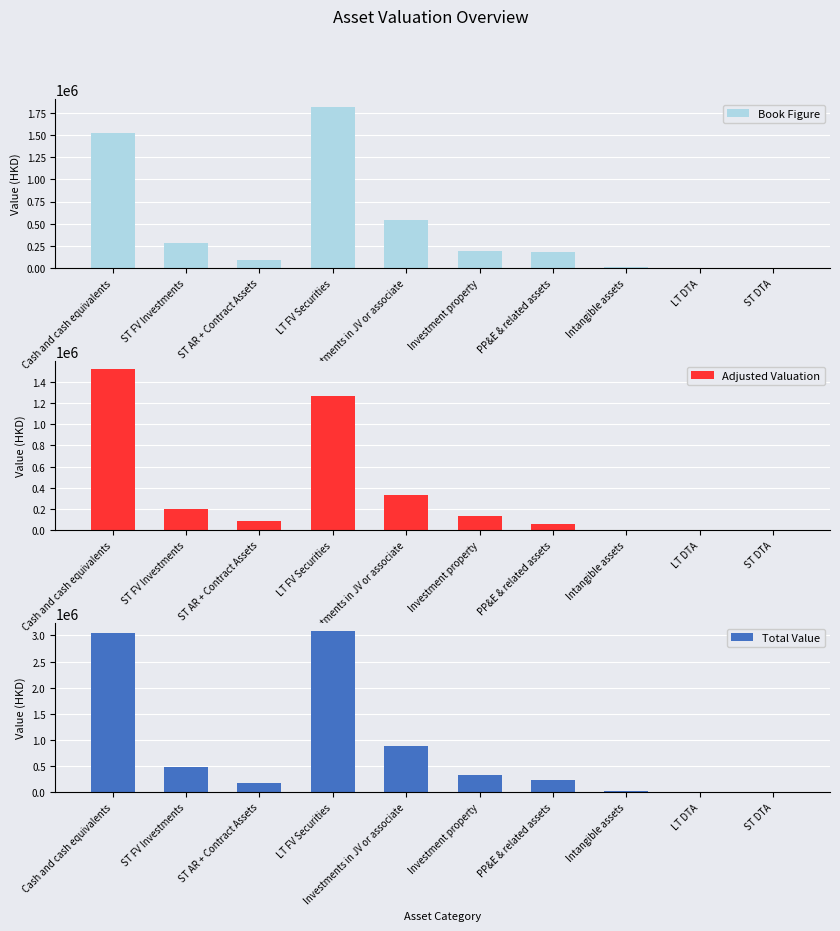

What is the difference between the highest and lowest values at PP&E & related assets?

179881.0